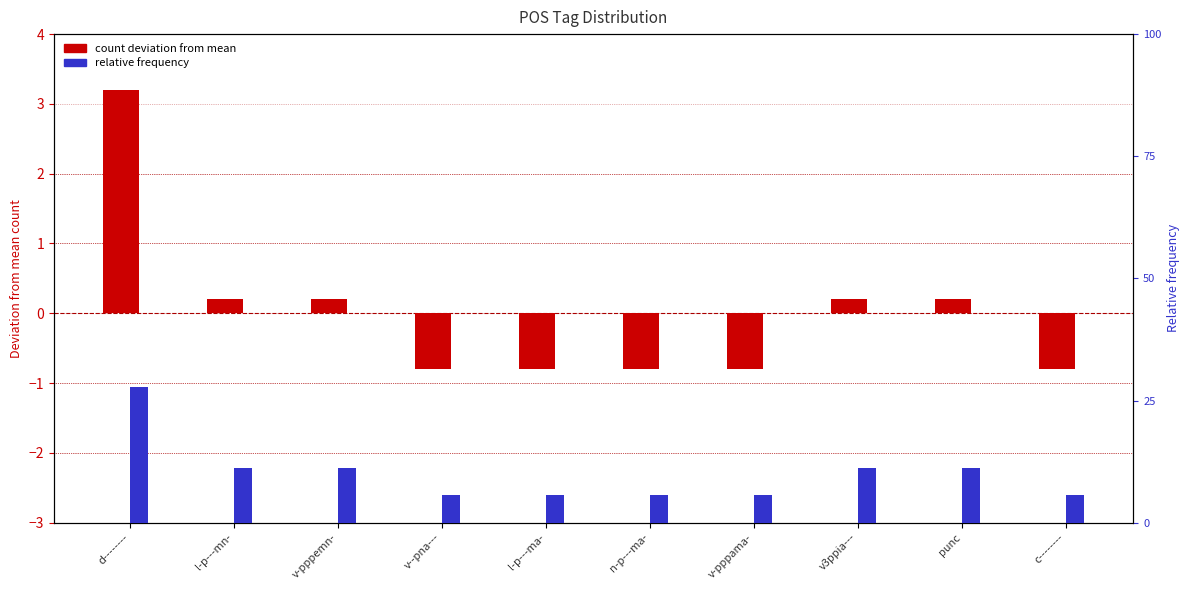

Where does the count deviation from mean series first go above 0?

d--------